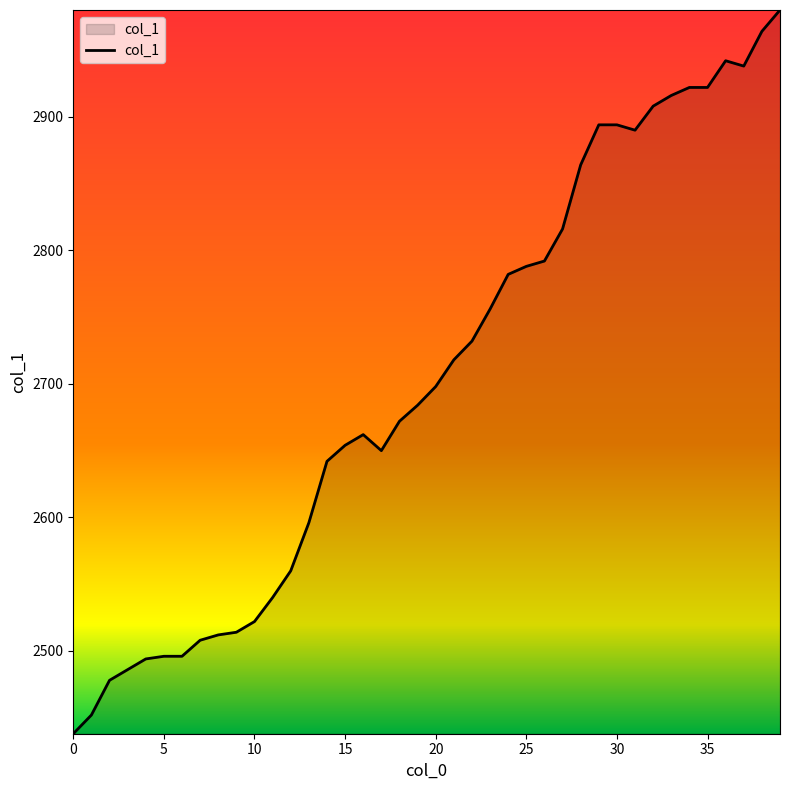

What is the maximum value shown in the chart?

2980